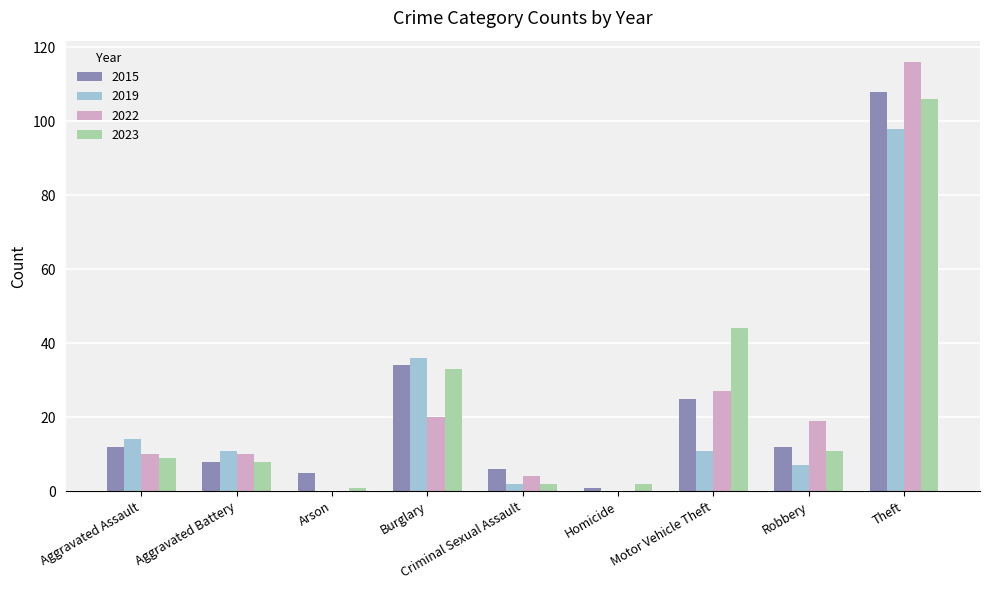

The 2015 series shows 108 at Theft. True or false?

True